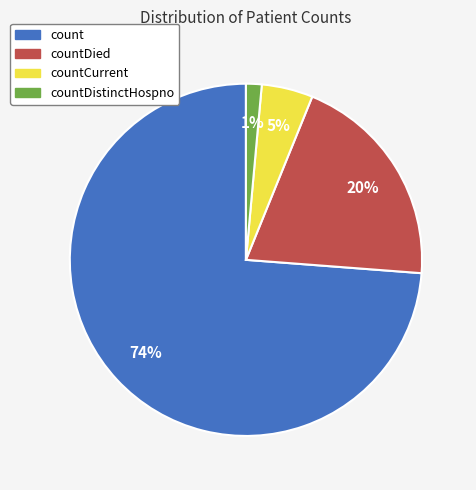

To the nearest percent, what is the average slice percentage?

25%